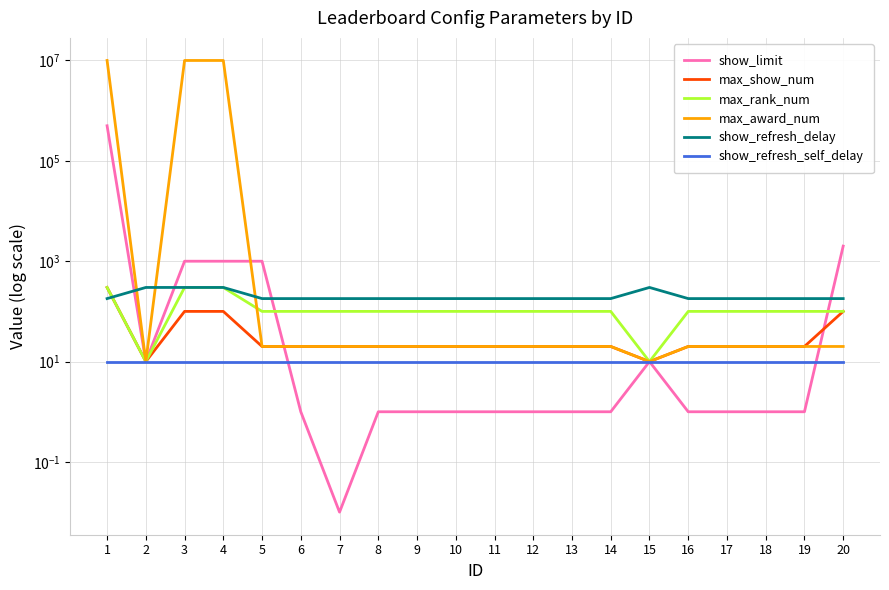

What are all the series names shown in the legend?

show_limit, max_show_num, max_rank_num, max_award_num, show_refresh_delay, show_refresh_self_delay